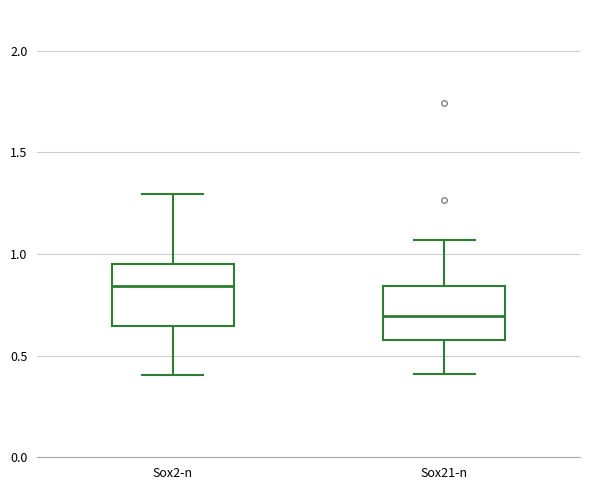

Where does the lower whisker of the box for Sox21-n end on the y-axis? The values are not printed on the chart, so give them approximately, as read against the axis.

0.40